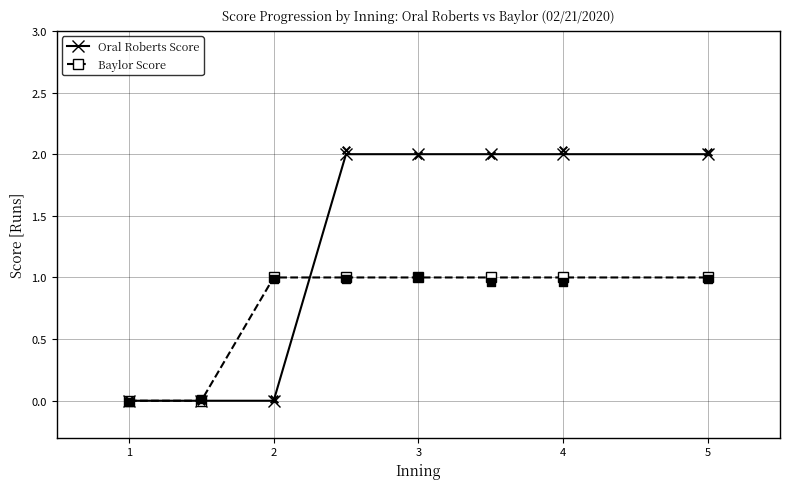

At how many categories does at least one series exceed 0?

6